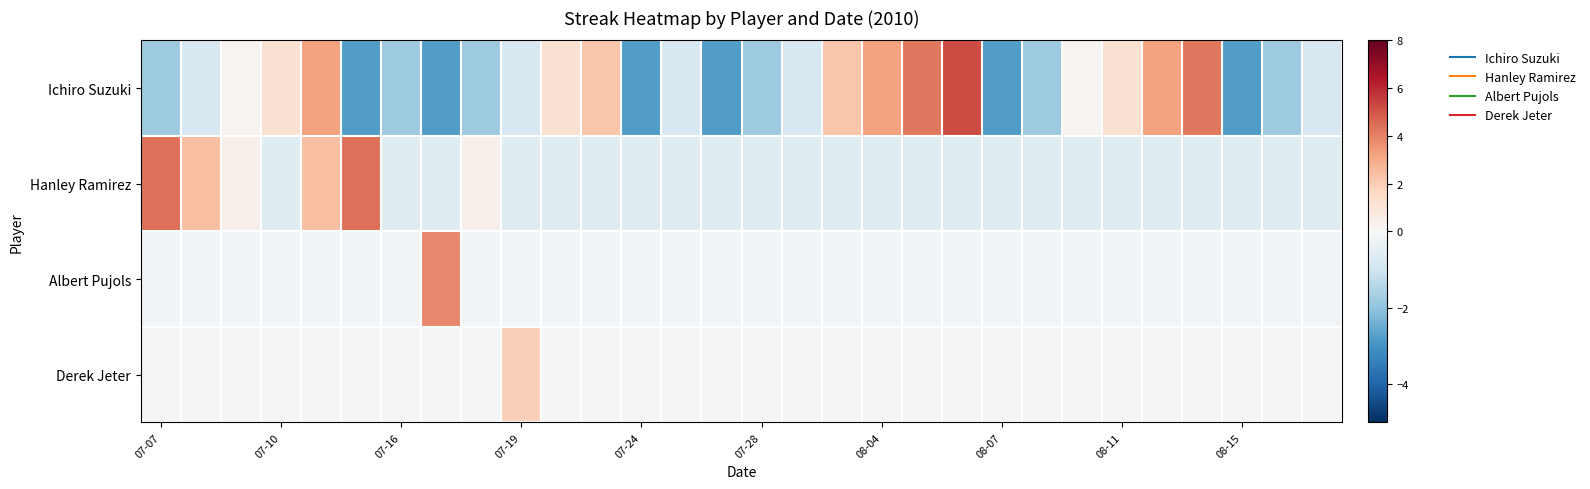

Which series has the largest total across all categories?

Ichiro Suzuki